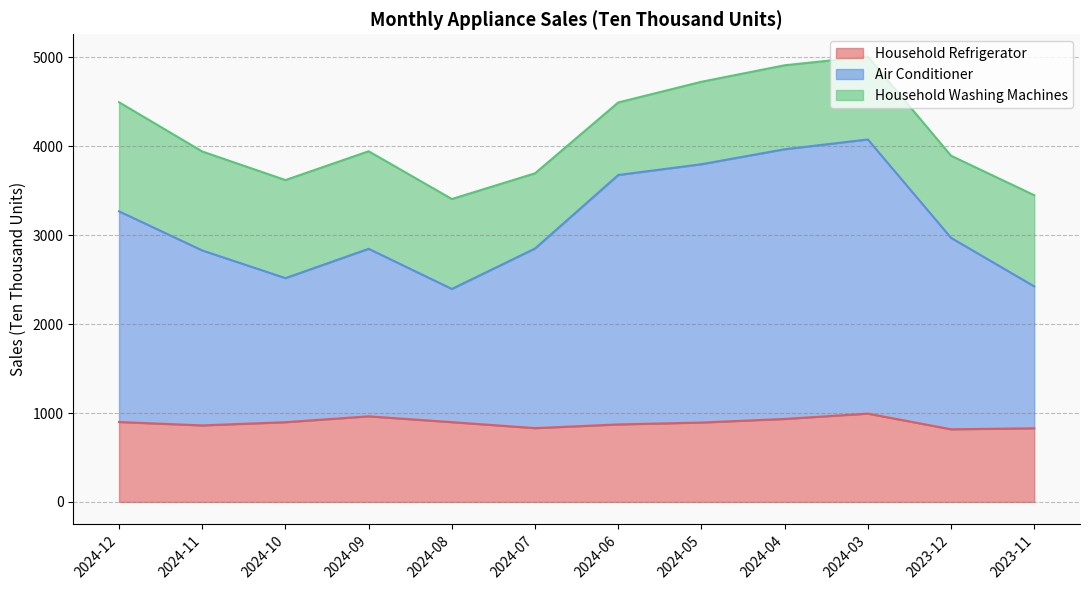

What position from the left is 2024-06?

7